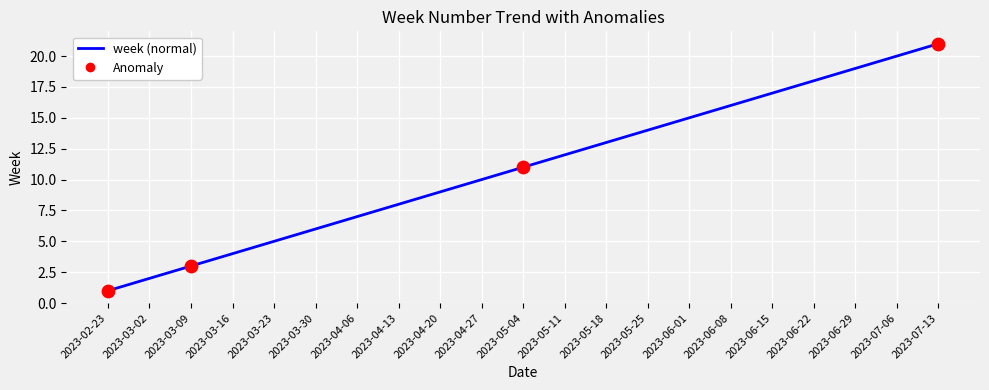

What is the ratio of the value at 2023-04-20 to the value at 2023-06-22?

0.5